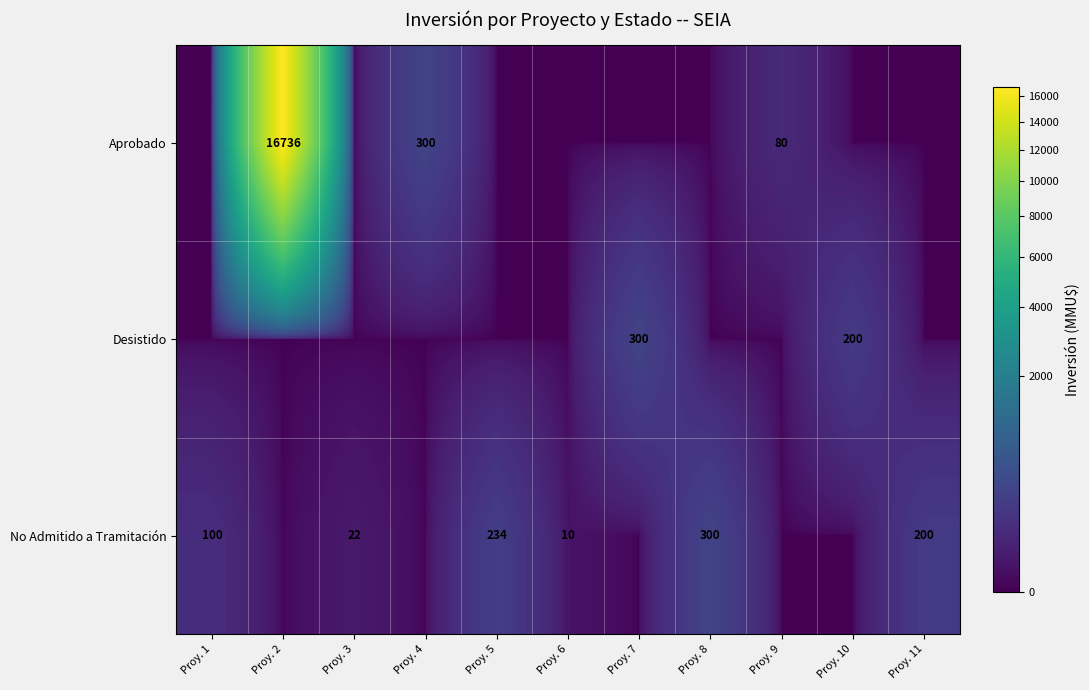

Is it true that Desistido equals 174 at Proy. 9?

False